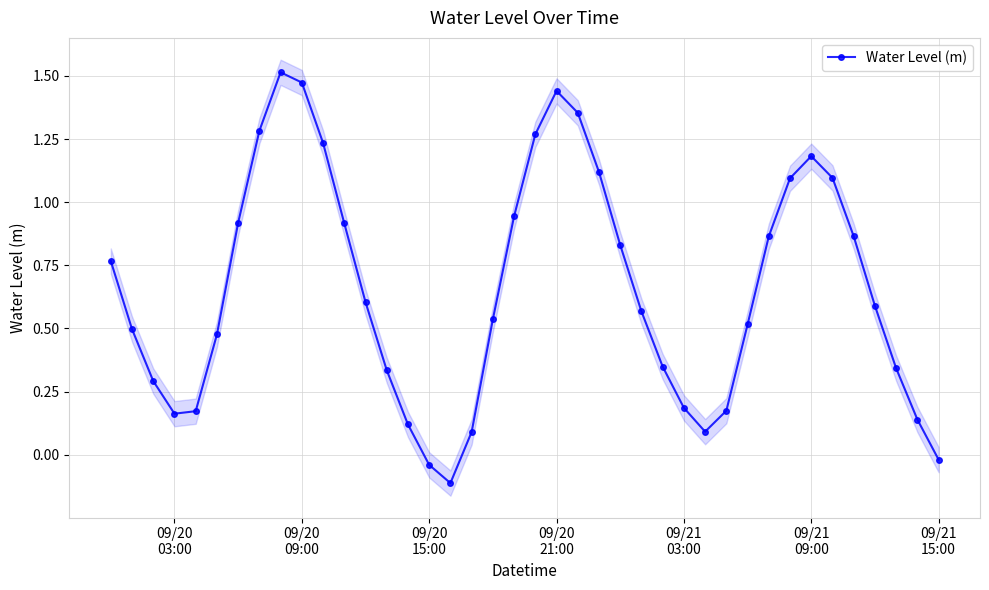

Count the number of data series in this chart.

1